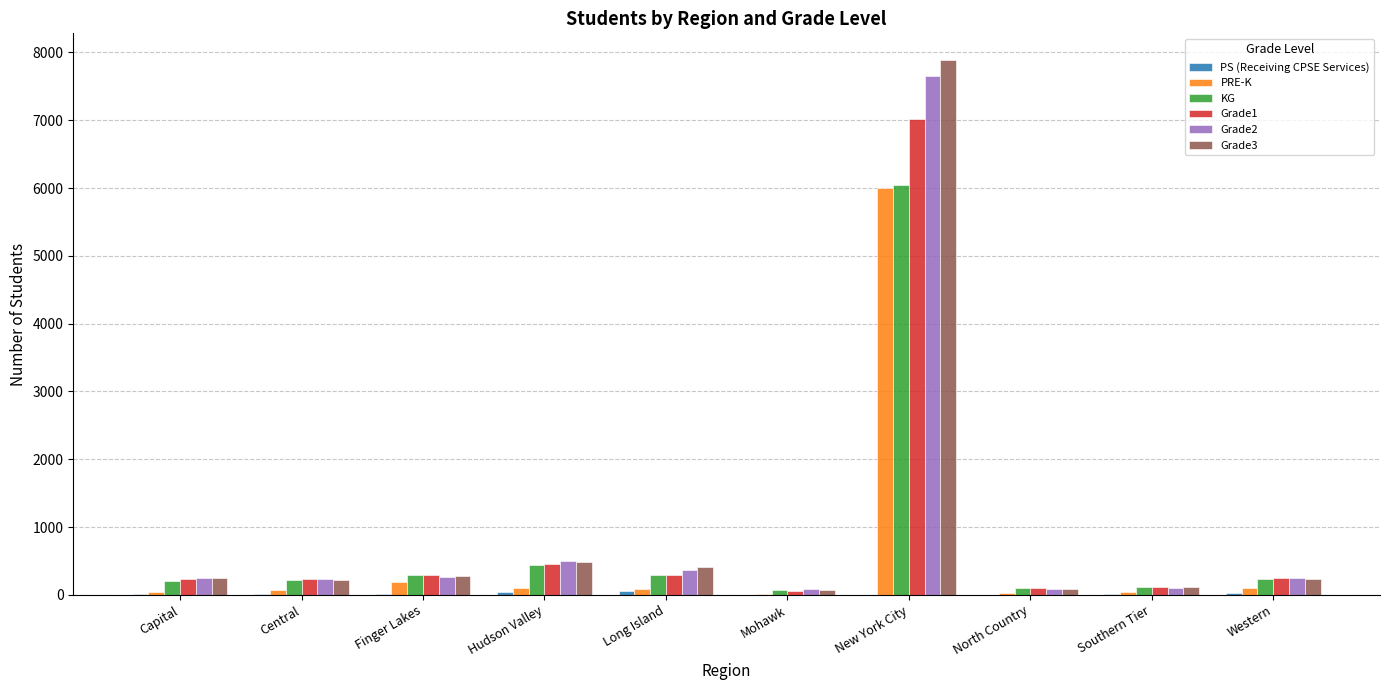

The Grade1 series shows 295 at Long Island. True or false?

True